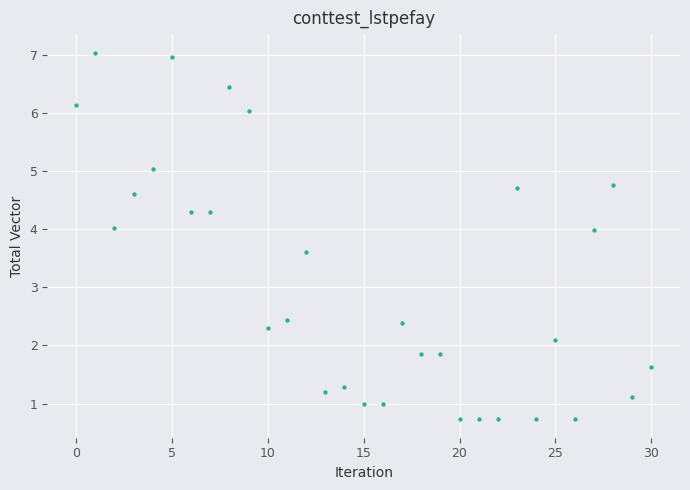

What is the range of Y values (max minus min)?

6.3